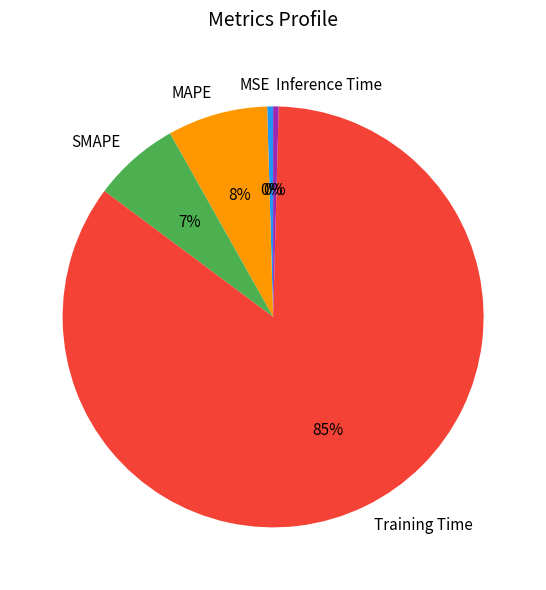

Do Inference Time and Training Time together represent more than half of the pie?

Yes